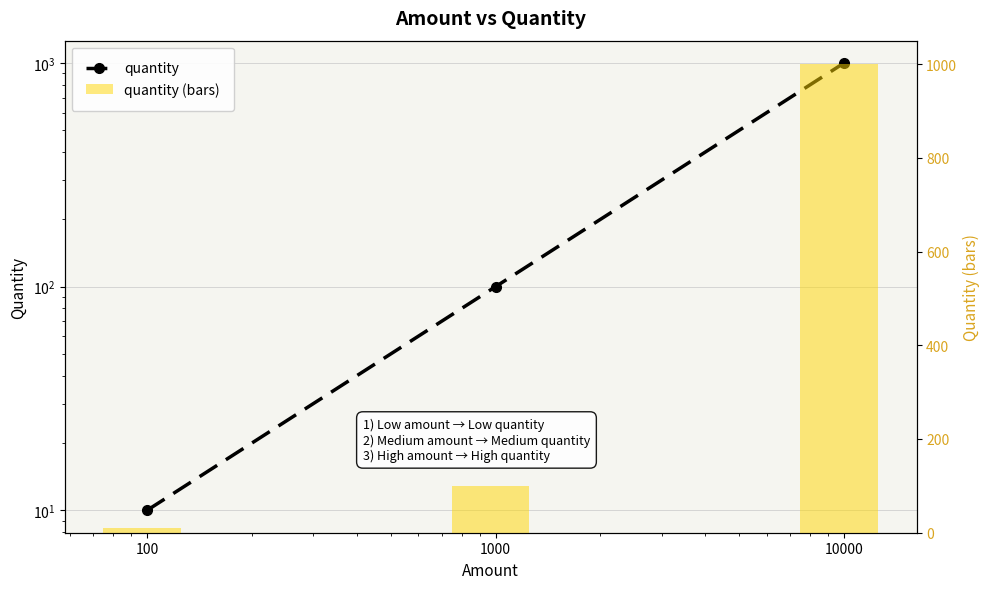

Where does the quantity (bars) series first go above 100?

10000